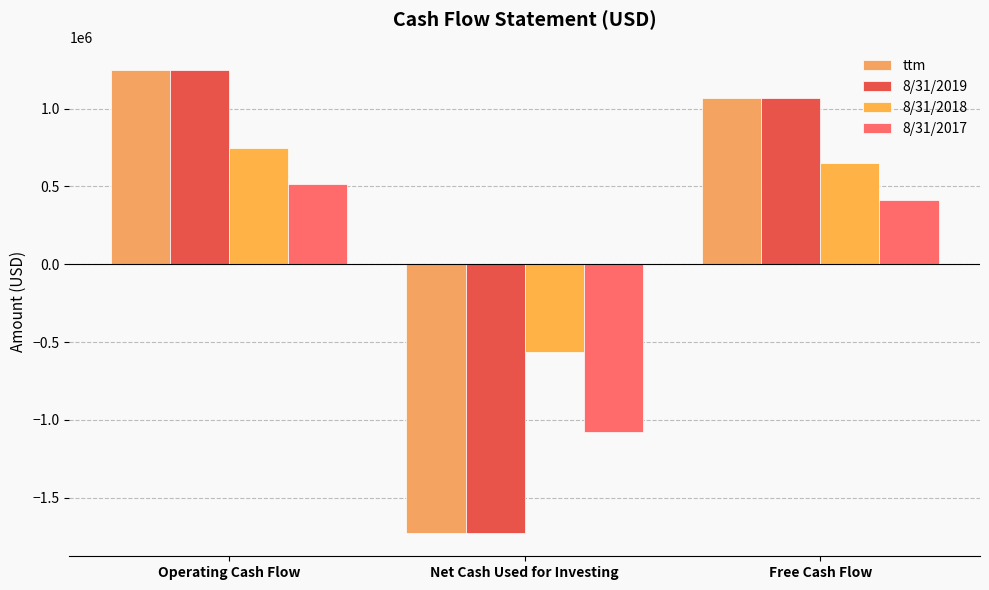

What is the label of the 1st bar from the right?

Free Cash Flow